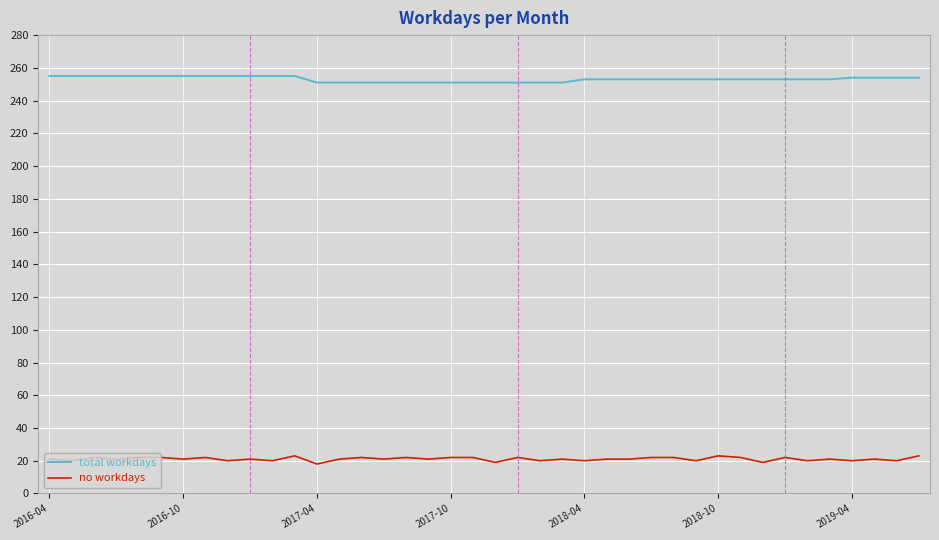

What is the smallest value displayed?

18